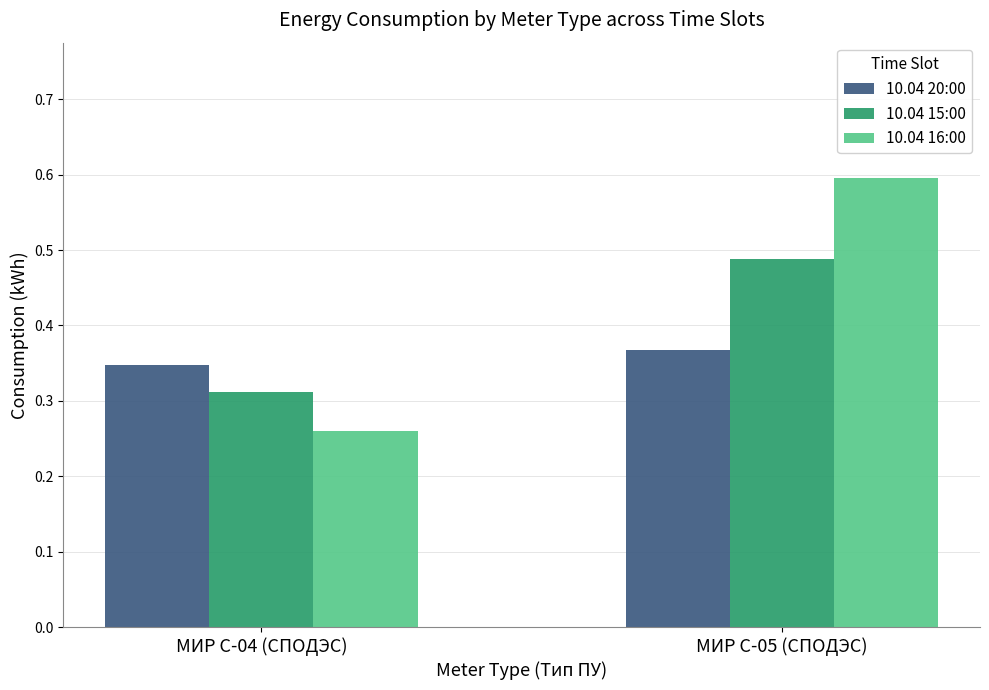

Which category has the lowest value in the 10.04 15:00 series?

МИР С-04 (СПОДЭС)